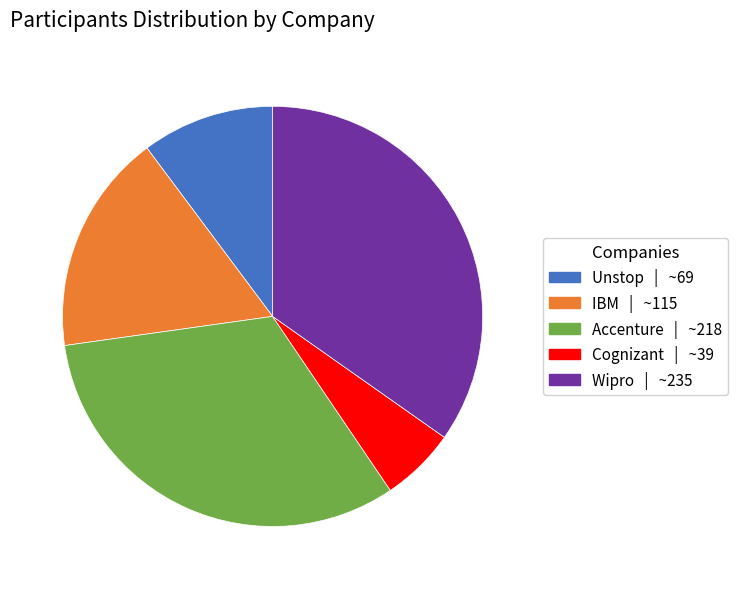

Approximately how many times larger is the value at Cognizant compared to IBM?

0.3